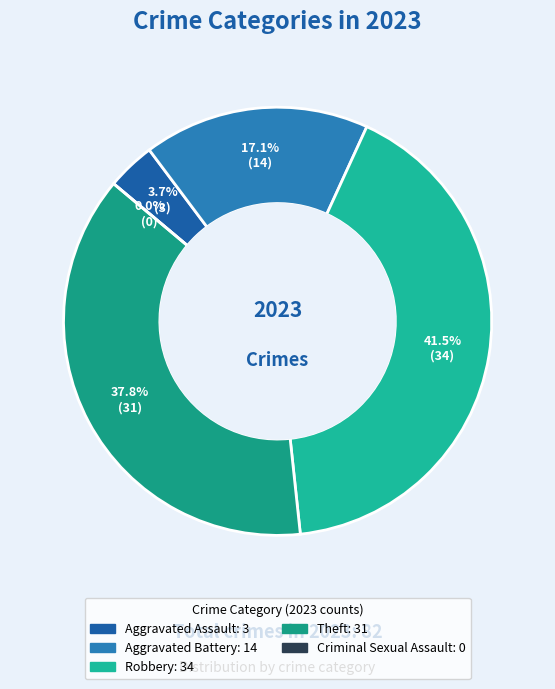

Is Robbery the majority of the pie?

No